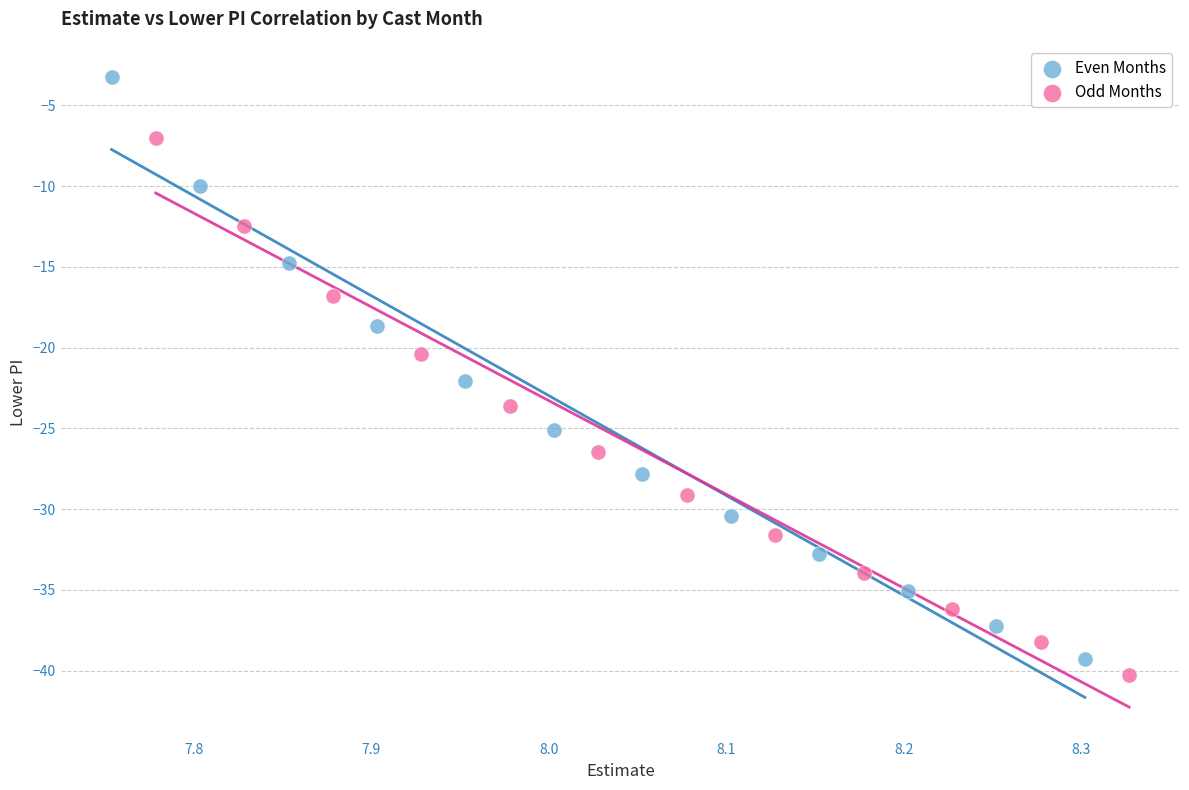

Which series has the widest spread of Y values?

Even Months